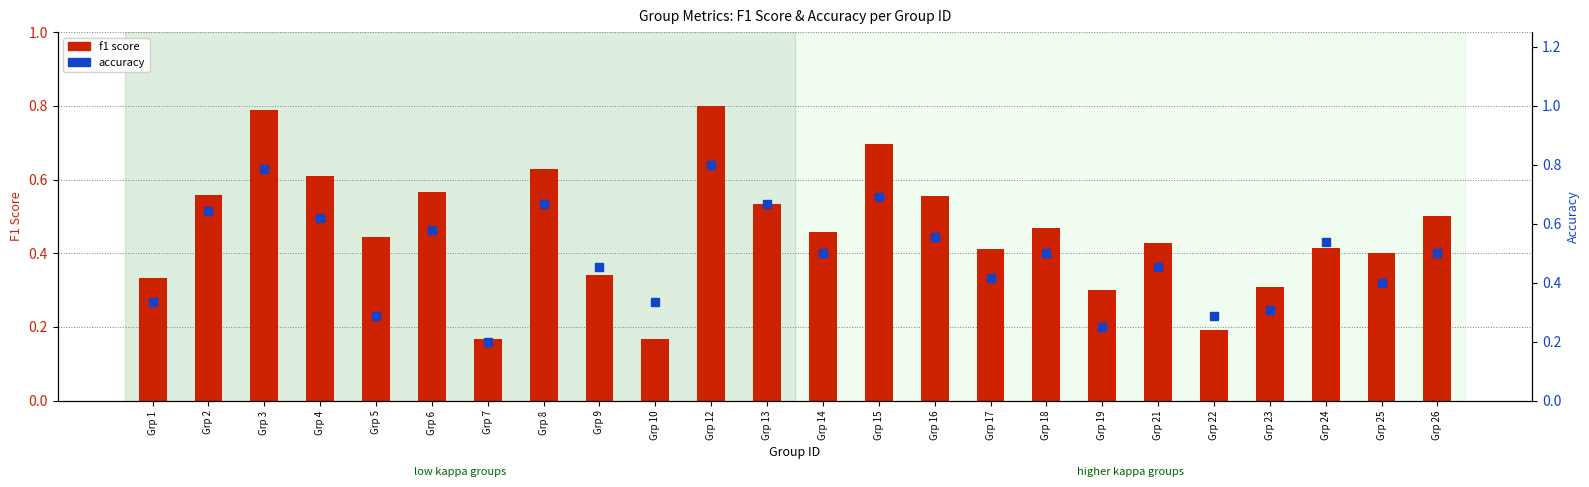

What is the value of the f1 score bar at the 3rd from the left?

0.8